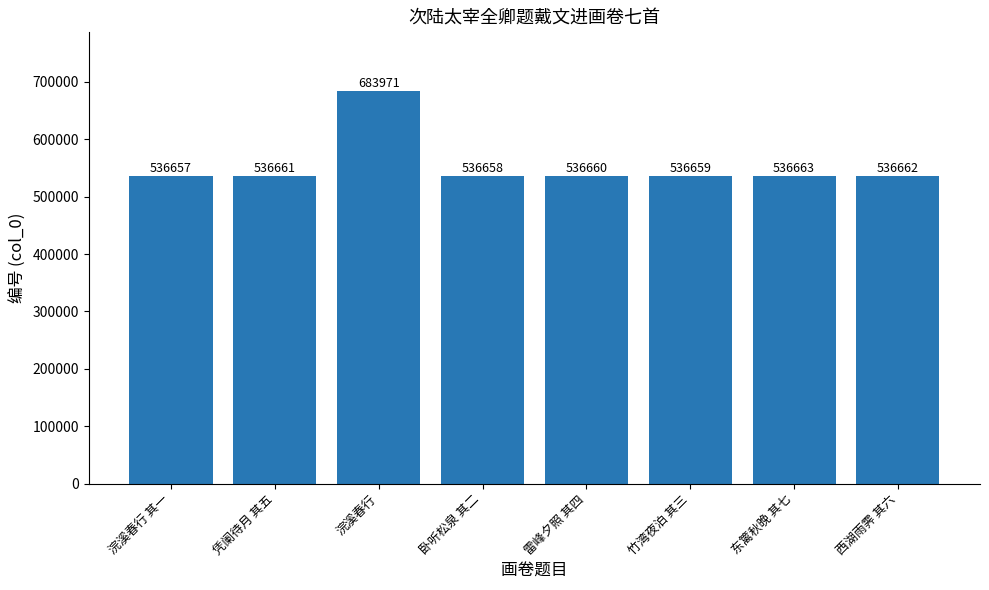

What is the difference between the maximum and minimum values?

147314